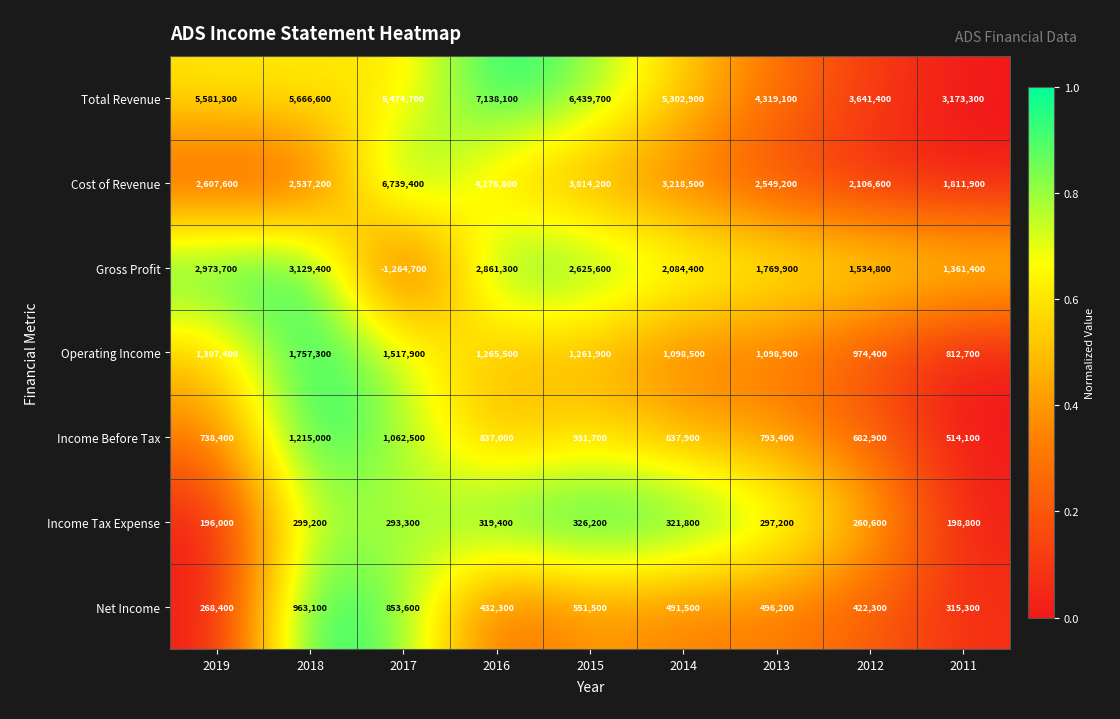

At which category is the sum across all series the highest?

2016